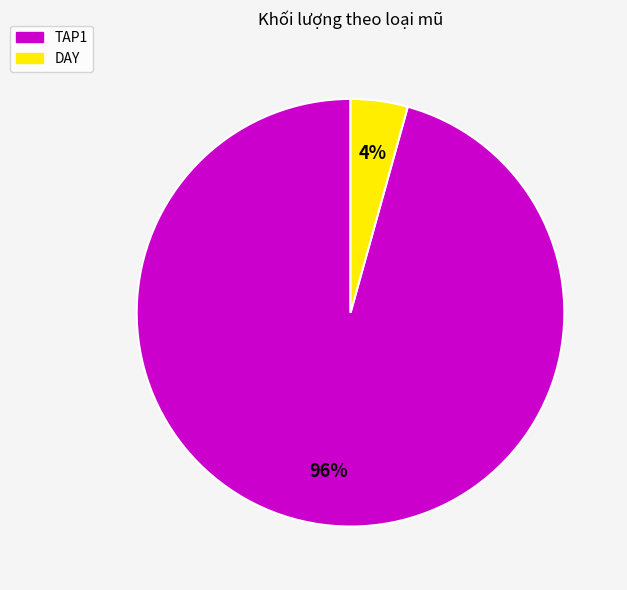

Is the sum of DAY and TAP1 greater than half?

Yes